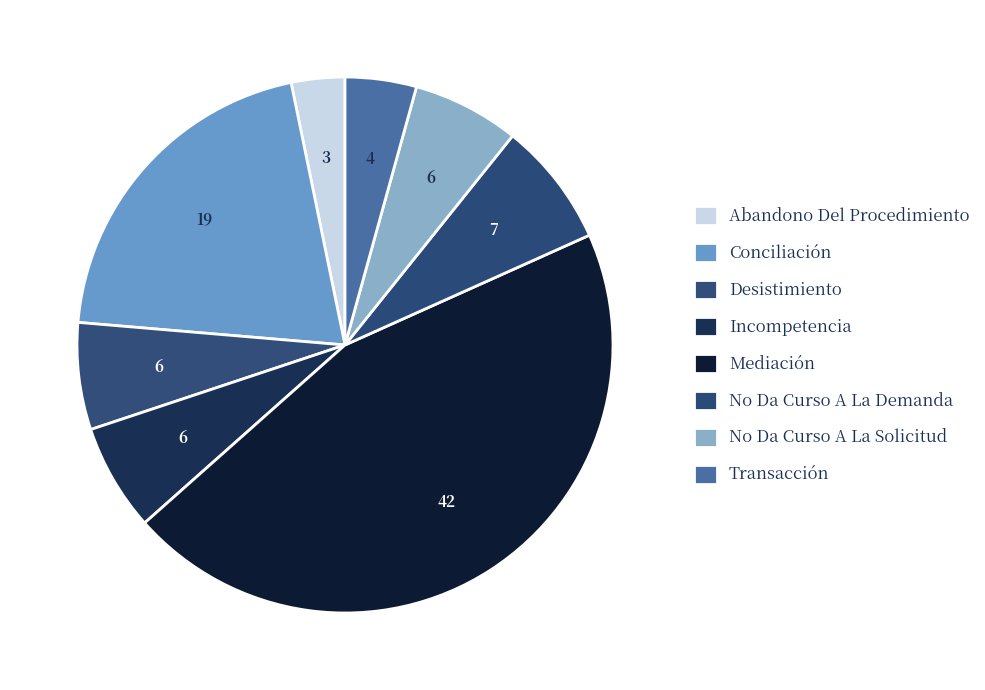

Rank the categories by value from highest to lowest.

Mediación, Conciliación, No Da Curso A La Demanda, Desistimiento, Incompetencia, No Da Curso A La Solicitud, Transacción, Abandono Del Procedimiento